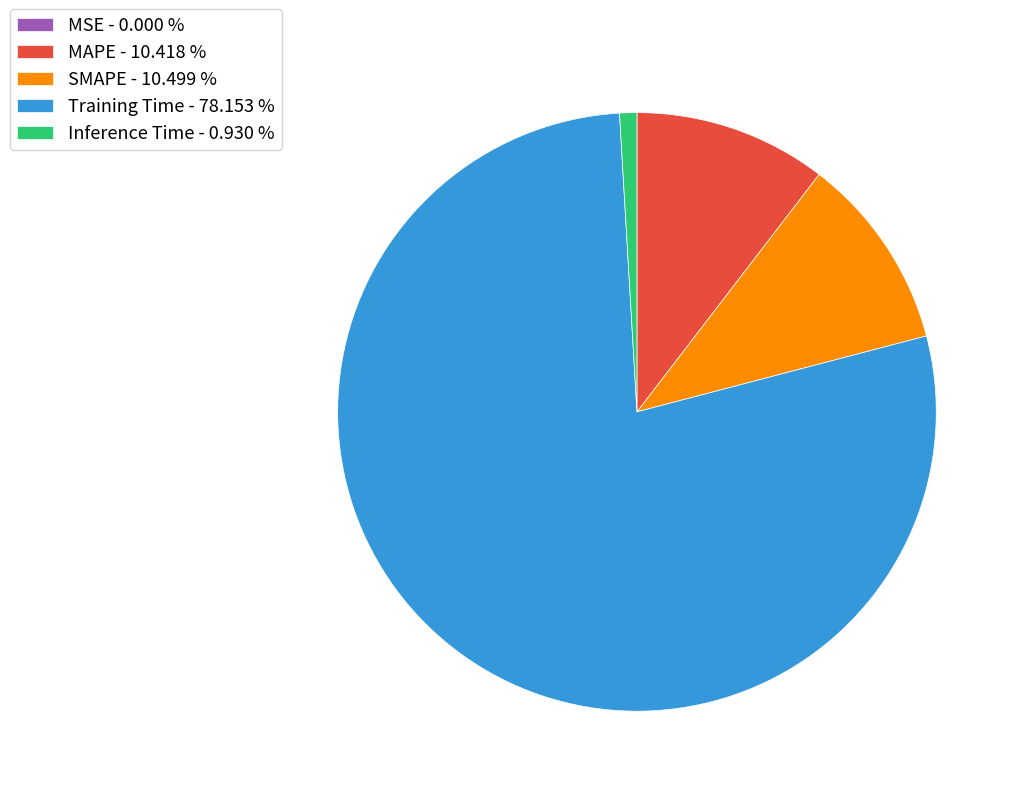

Is there any slice that represents more than half of the pie?

Yes